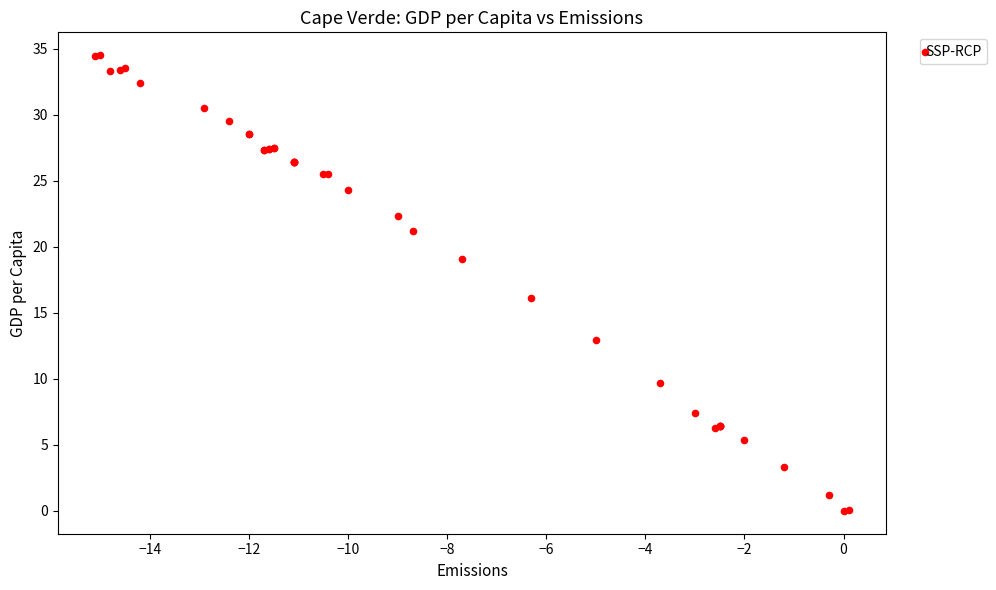

What Y value in the scatter plot is closest to 17?

16.1